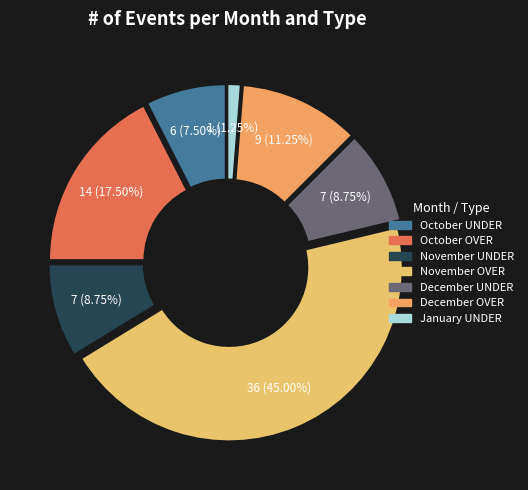

How many segments does this pie chart have?

7